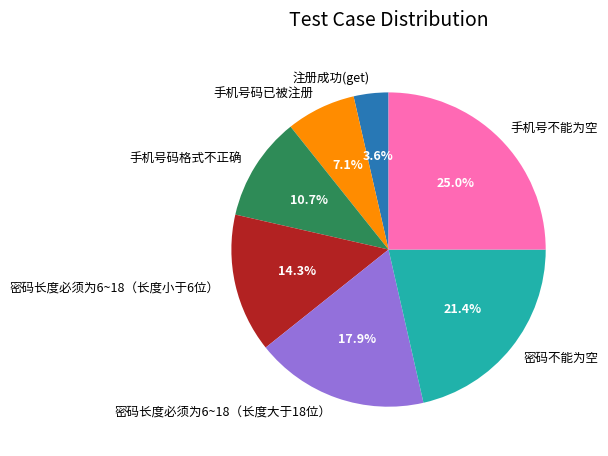

How many segments does this pie chart have?

7